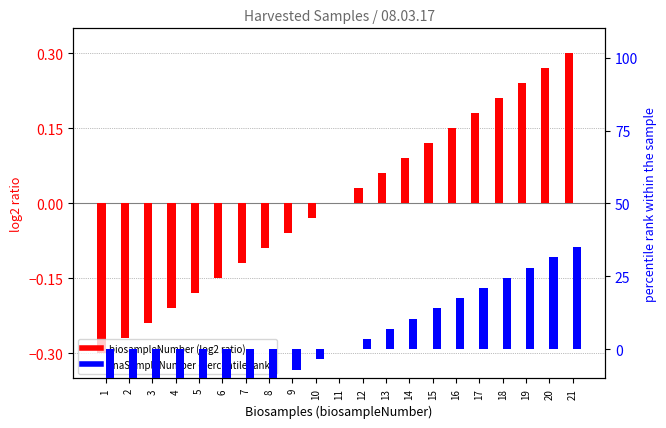

What is the total value across all series at 20?

31.8